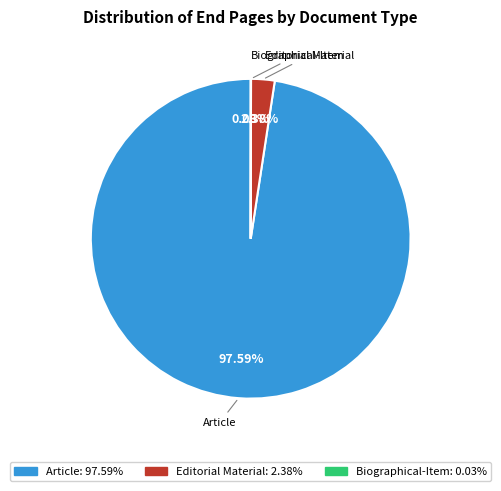

Is there a majority slice in this chart?

Yes